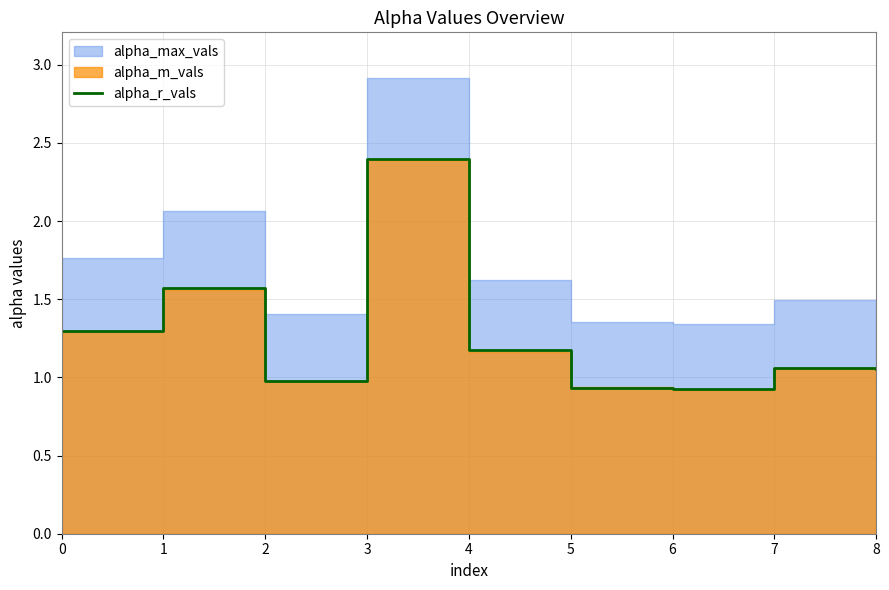

Which has a higher value, 6 or 2?

2